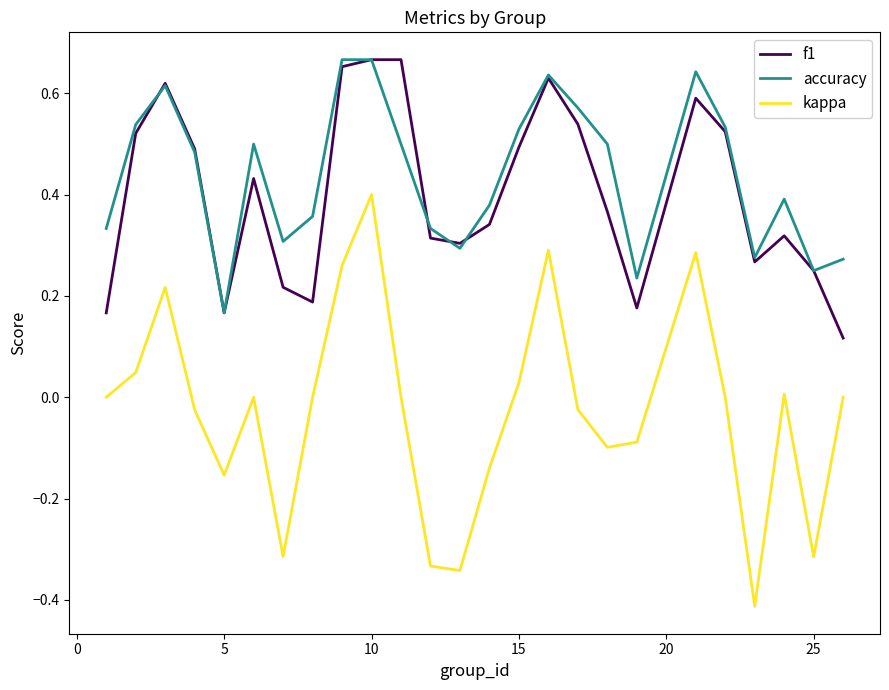

What are all the series names shown in the legend?

f1, accuracy, kappa